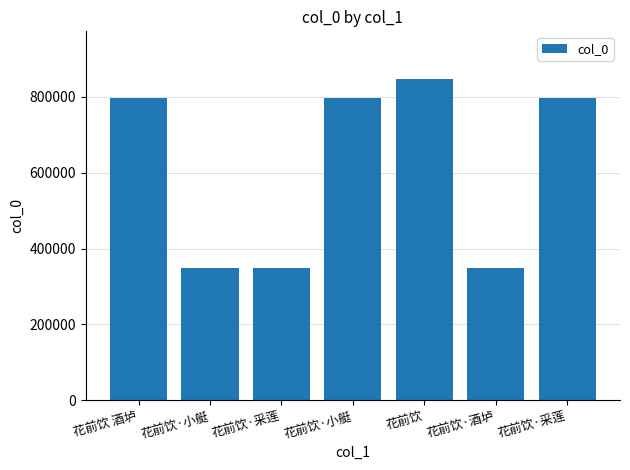

Does the chart contain any negative values?

No